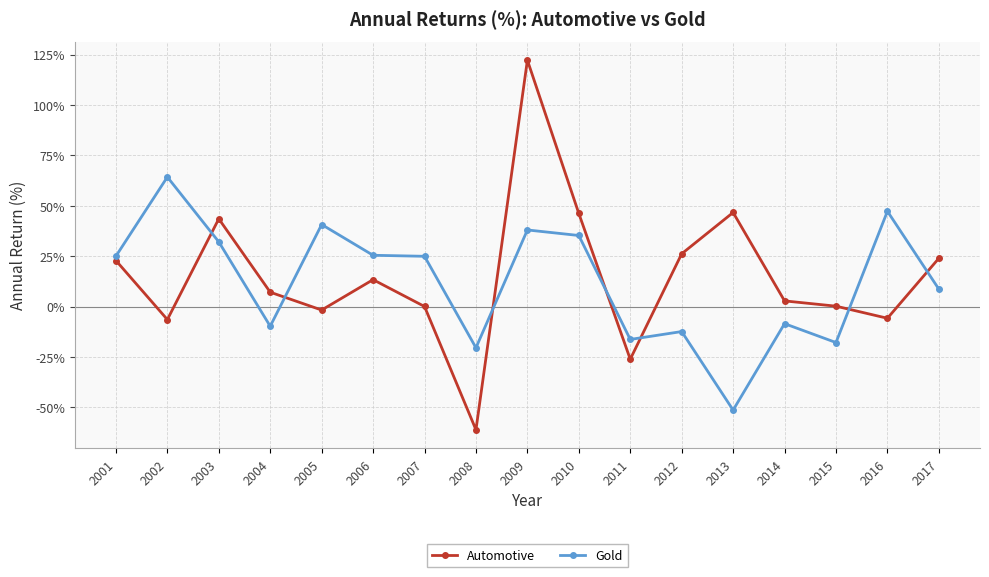

What value does the Gold series have at 2009?

38.0